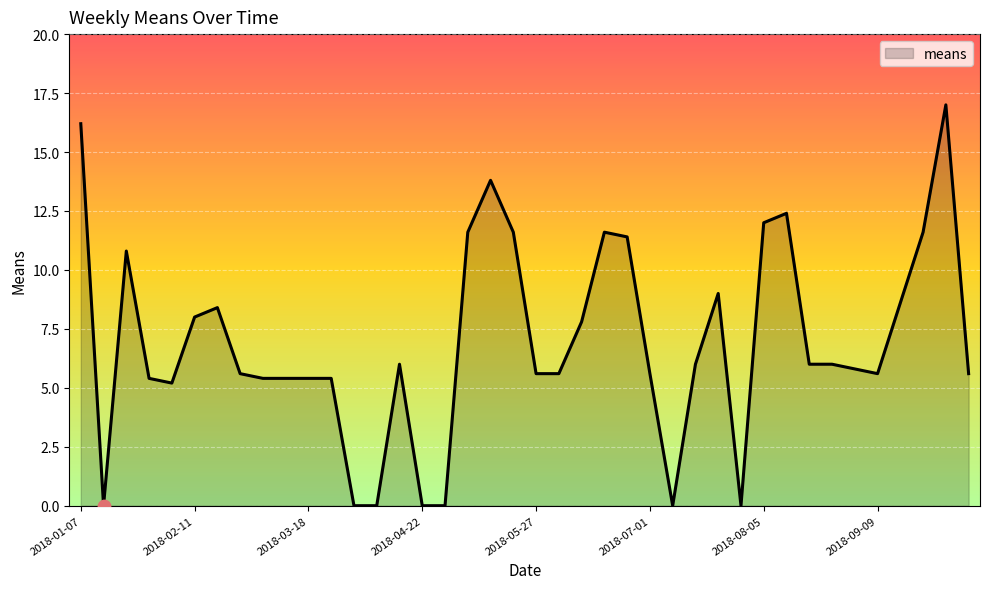

What is the greatest value displayed?

17.0